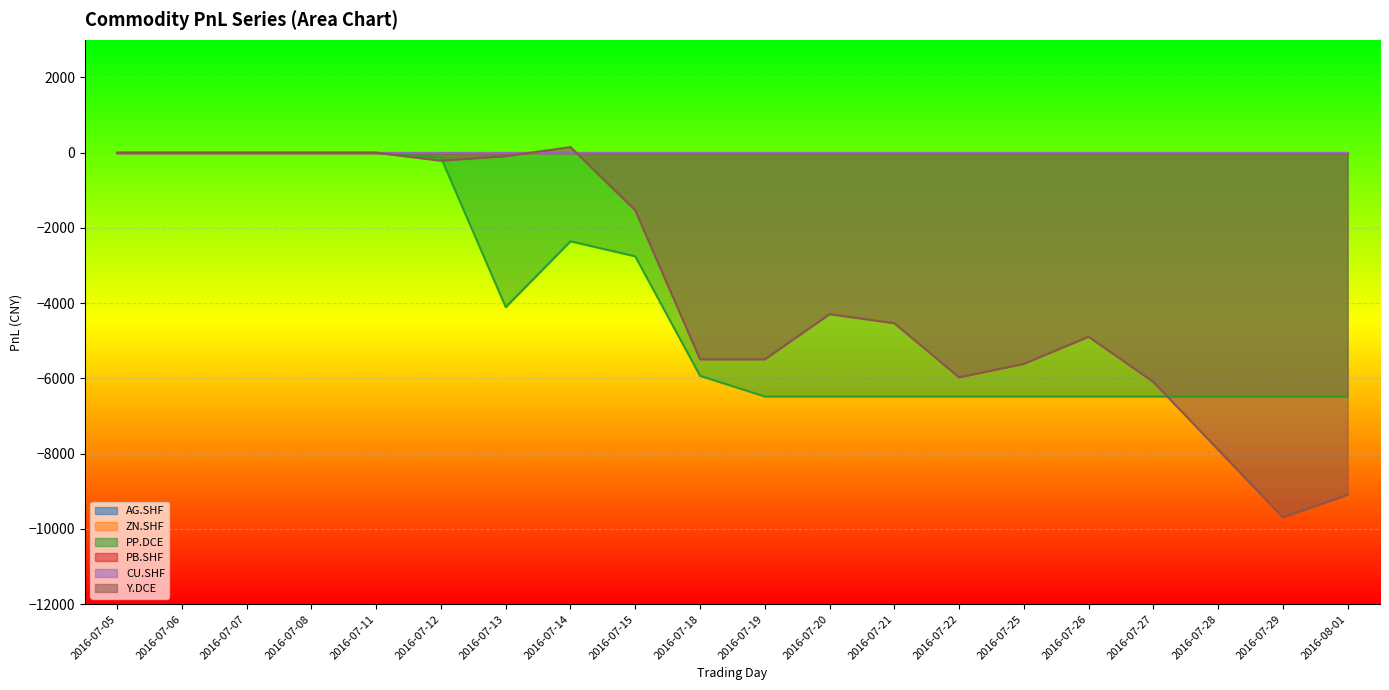

Which category has the highest value across all series?

2016-07-14